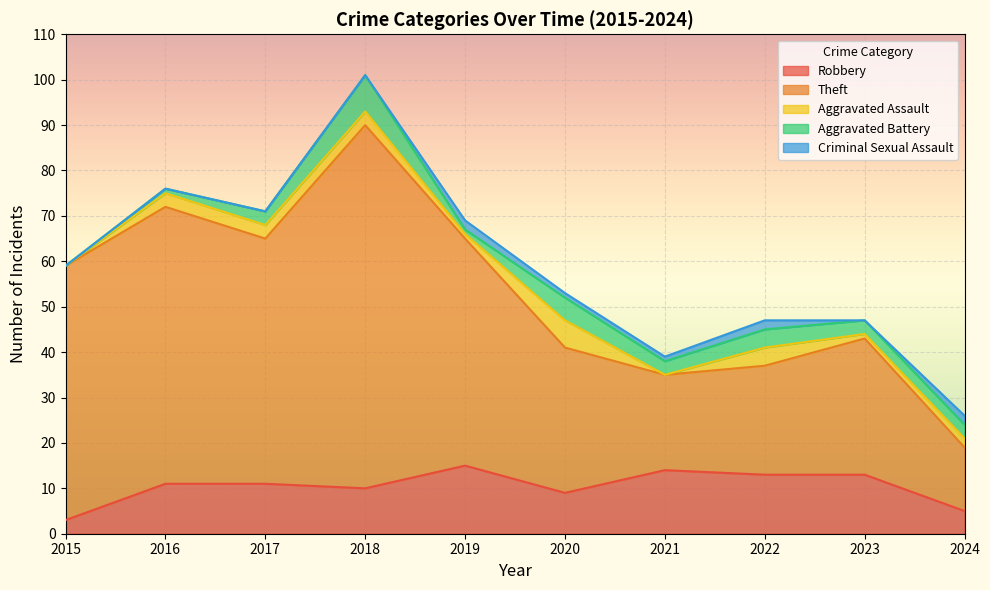

What are all the series names shown in the legend?

Robbery, Theft, Aggravated Assault, Aggravated Battery, Criminal Sexual Assault